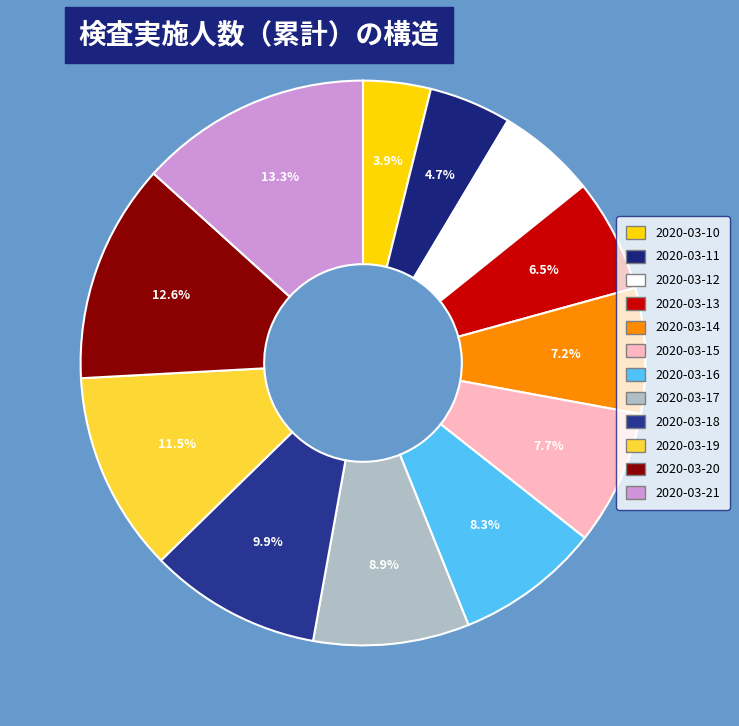

Combined, do 2020-03-18 and 2020-03-13 account for over 50%?

No